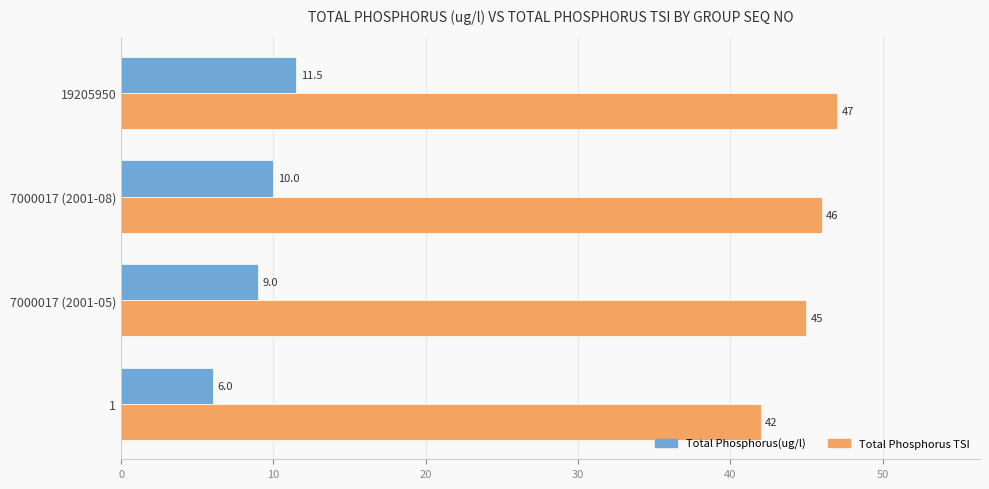

Which series has the largest total across all categories?

Total Phosphorus TSI